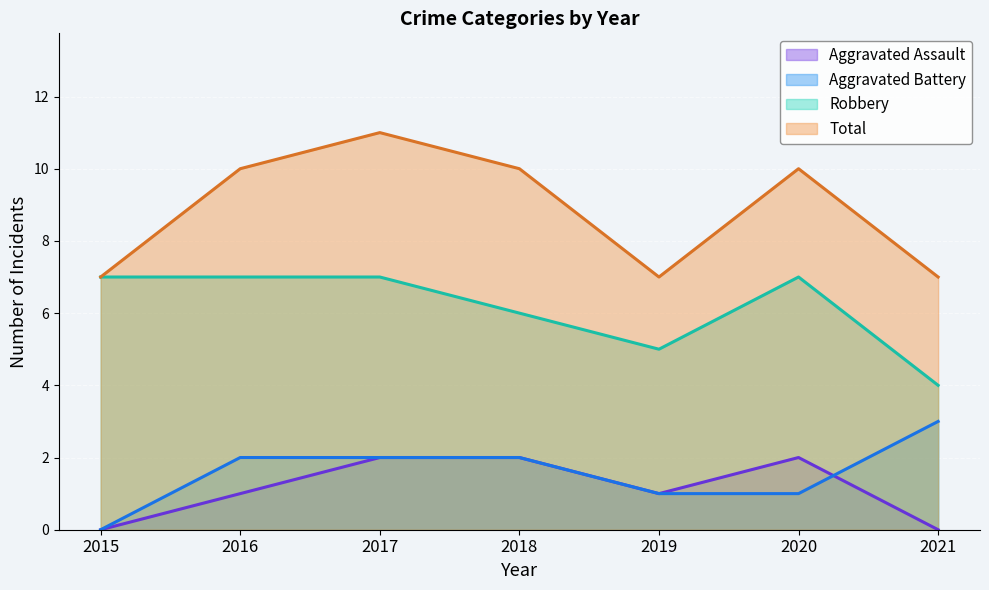

True or false: Total and Robbery intersect in this chart.

False